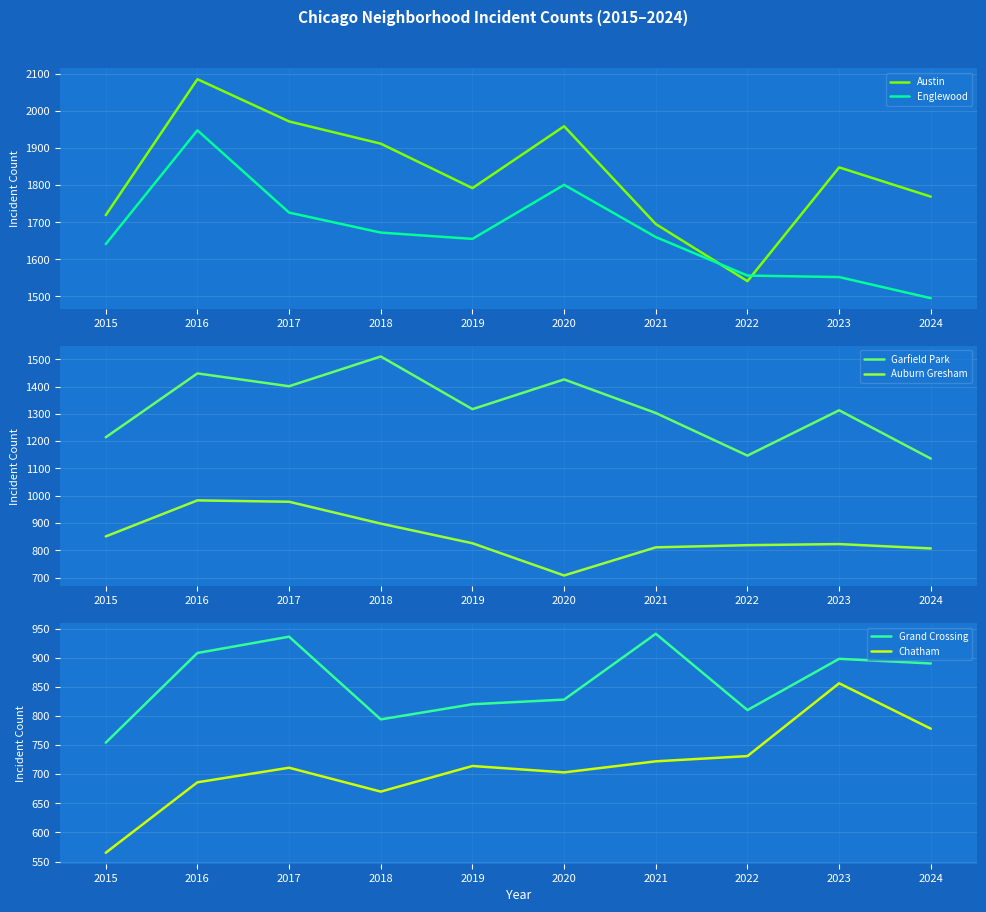

What is the sum of all Chatham values?

7136